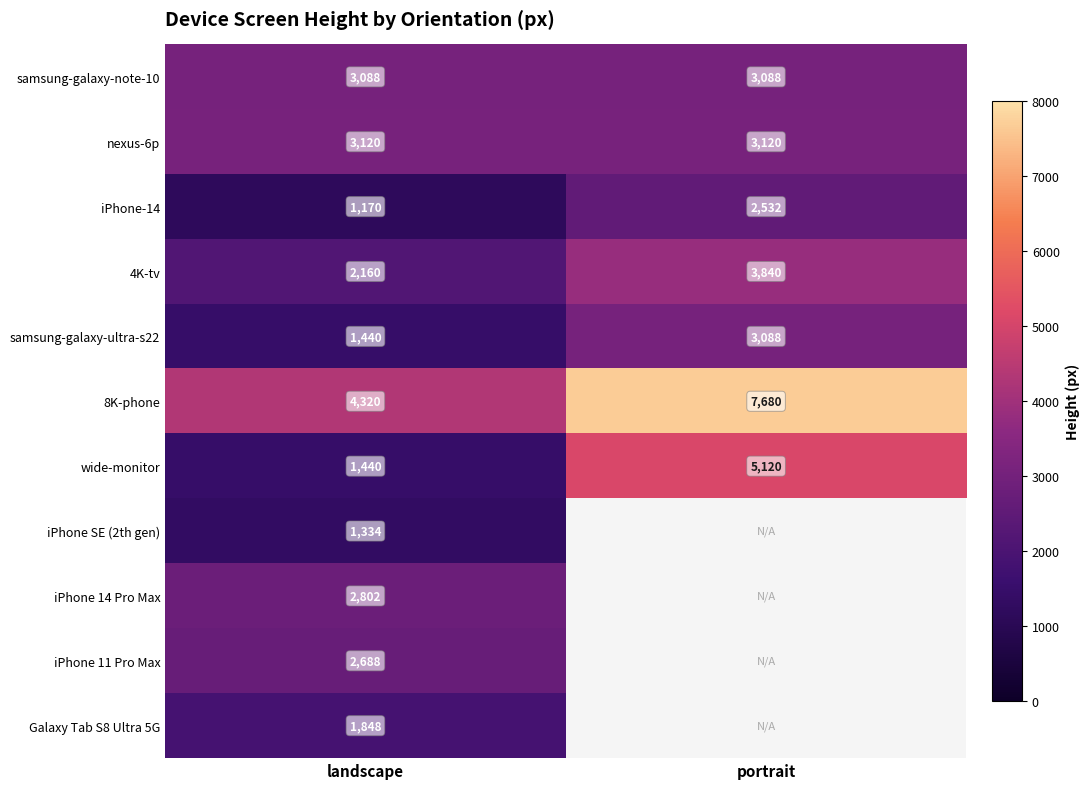

How many data points does each series have?

2